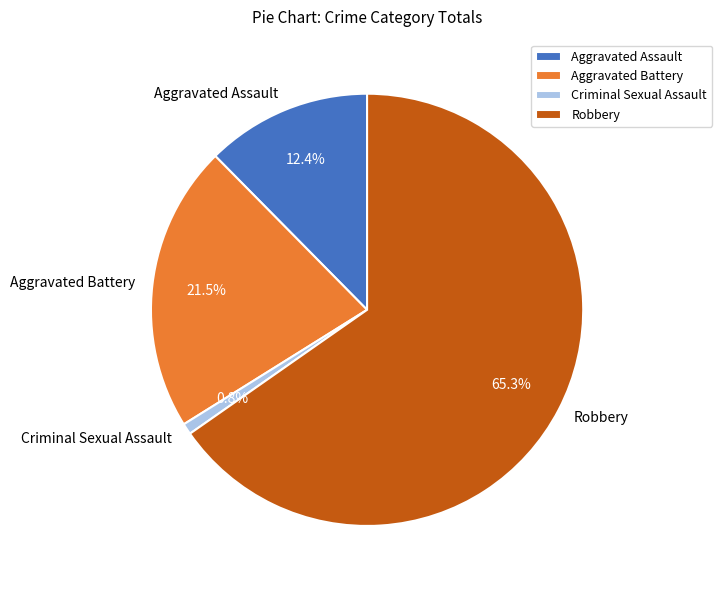

What percentage is NOT represented by Aggravated Assault?

87.6%